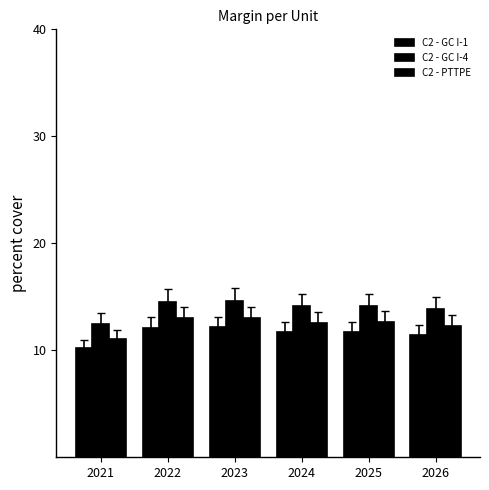

How many groups of bars are there?

6